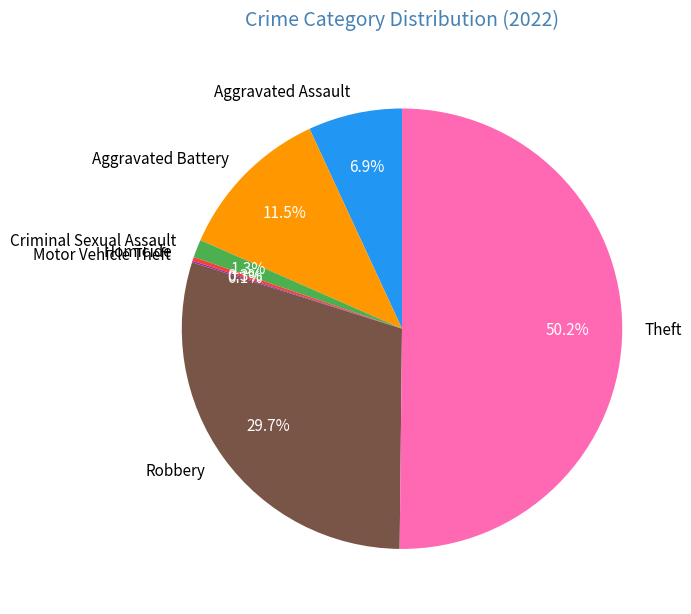

Between Criminal Sexual Assault and Aggravated Battery, which is larger?

Aggravated Battery